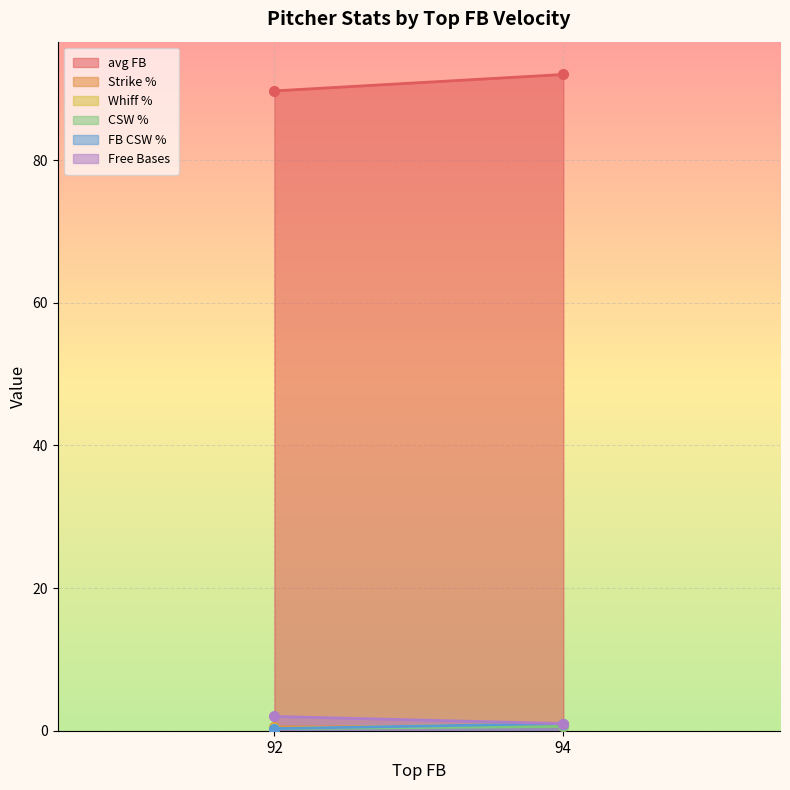

Is it true that avg FB equals 52.4 at 94?

False